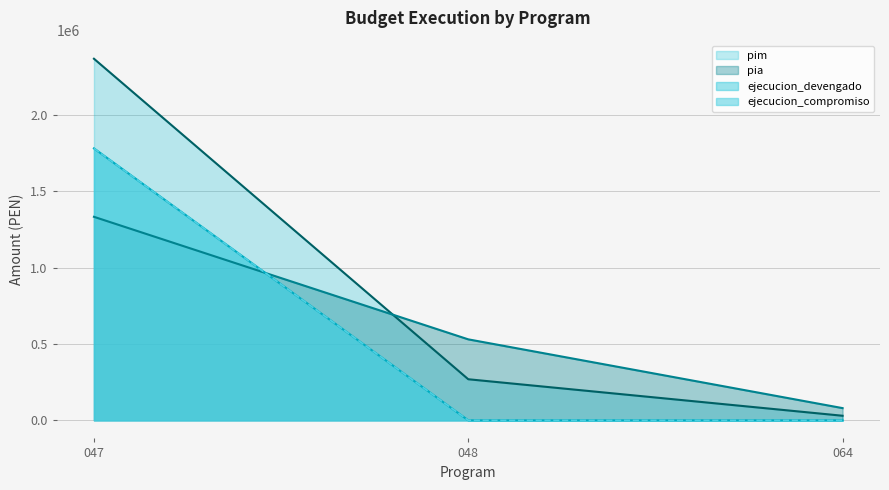

Reading left to right, what are all the values shown in this chart?

pim: 047=2366285	048=268908	064=30000
pia: 047=1331906	048=530000	064=80000
ejecucion_devengado: 047=1779634	048=0	064=0
ejecucion_compromiso: 047=1779634	048=0	064=0